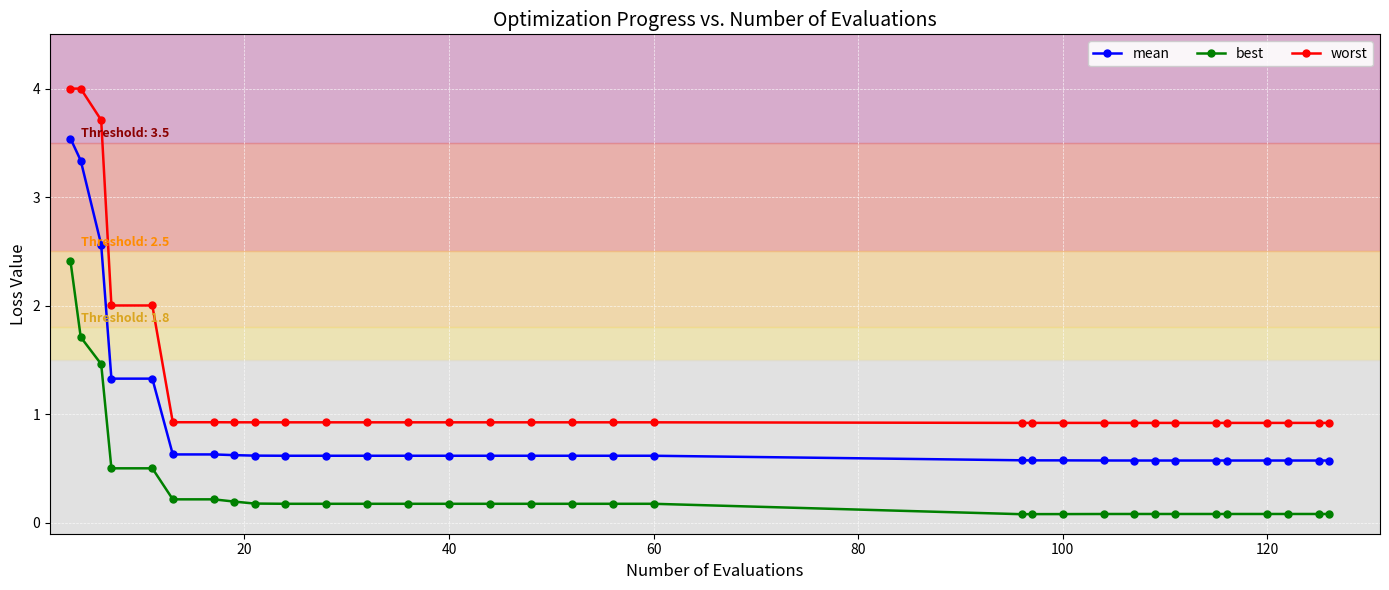

True or false: mean and worst cross at least once.

False